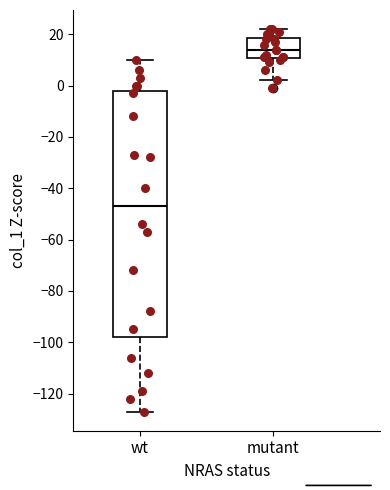

Which box's median line is the highest?

mutant